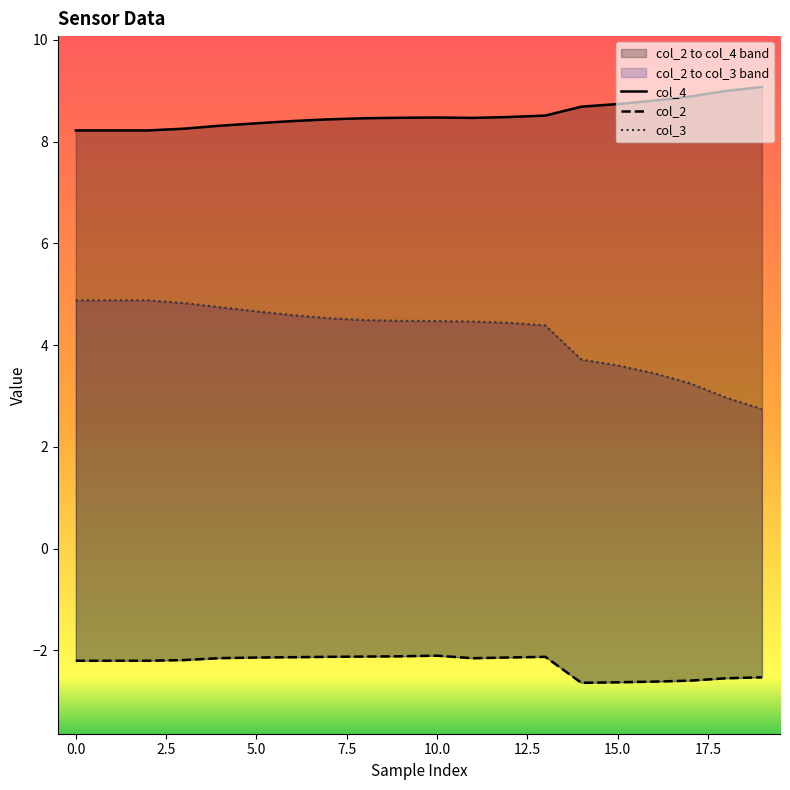

Which has a higher value, 14 or 0.0?

14